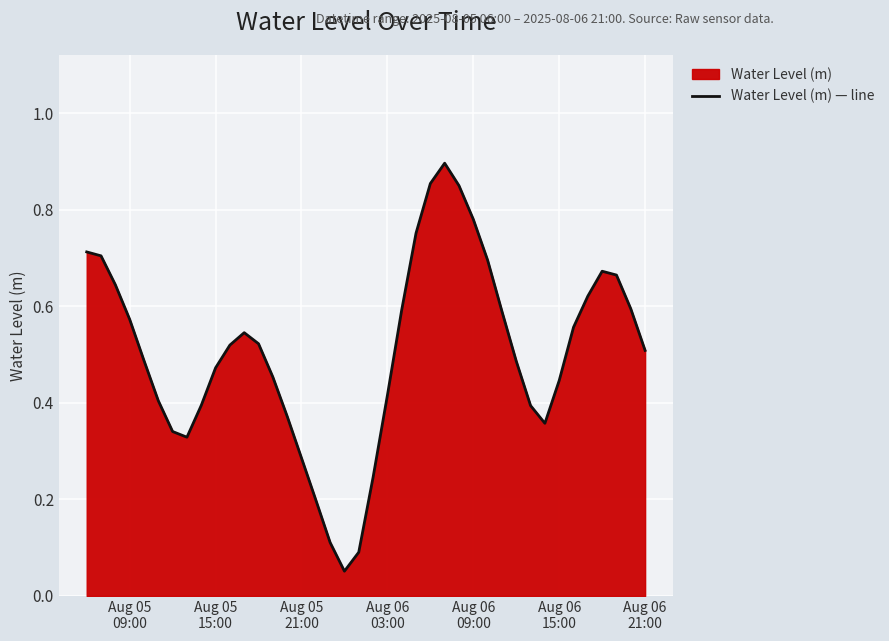

How many lines are shown in the chart?

1